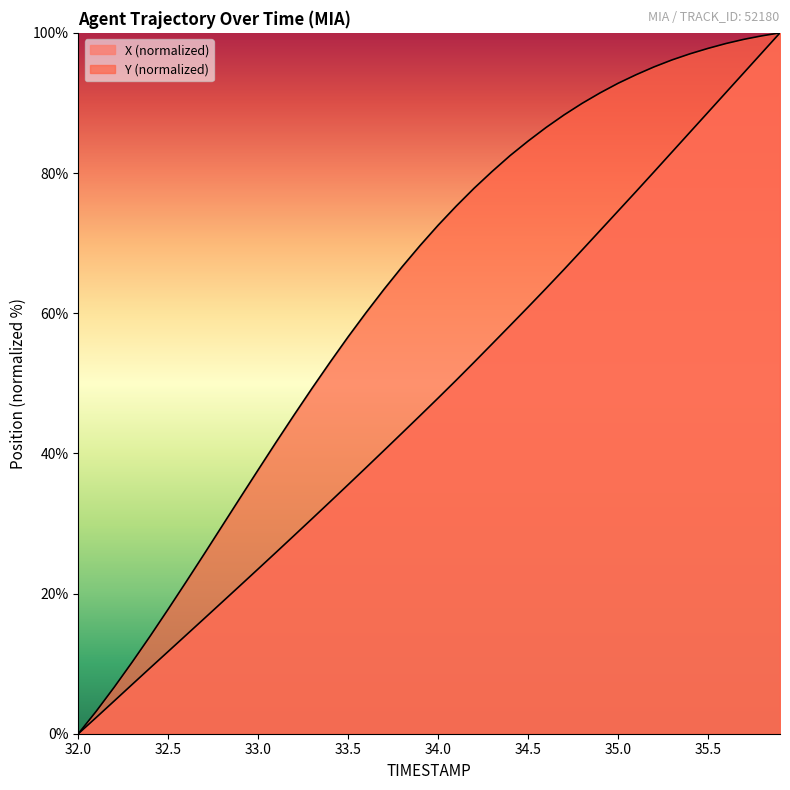

Is it true that Y equals 53.0 at 33.4?

True